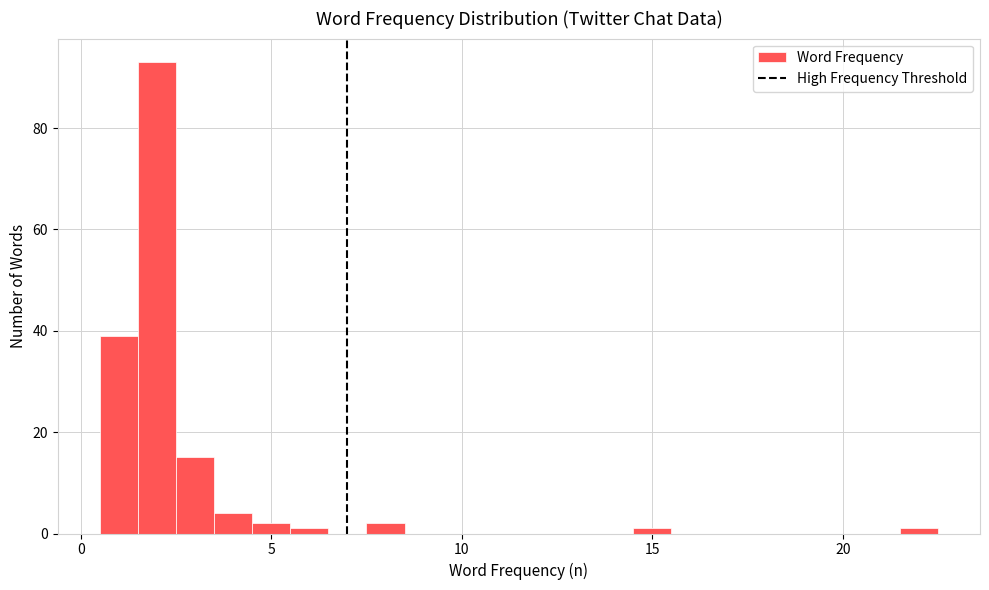

Read against the x-axis, roughly where is the centre of the tallest bar?

2.0